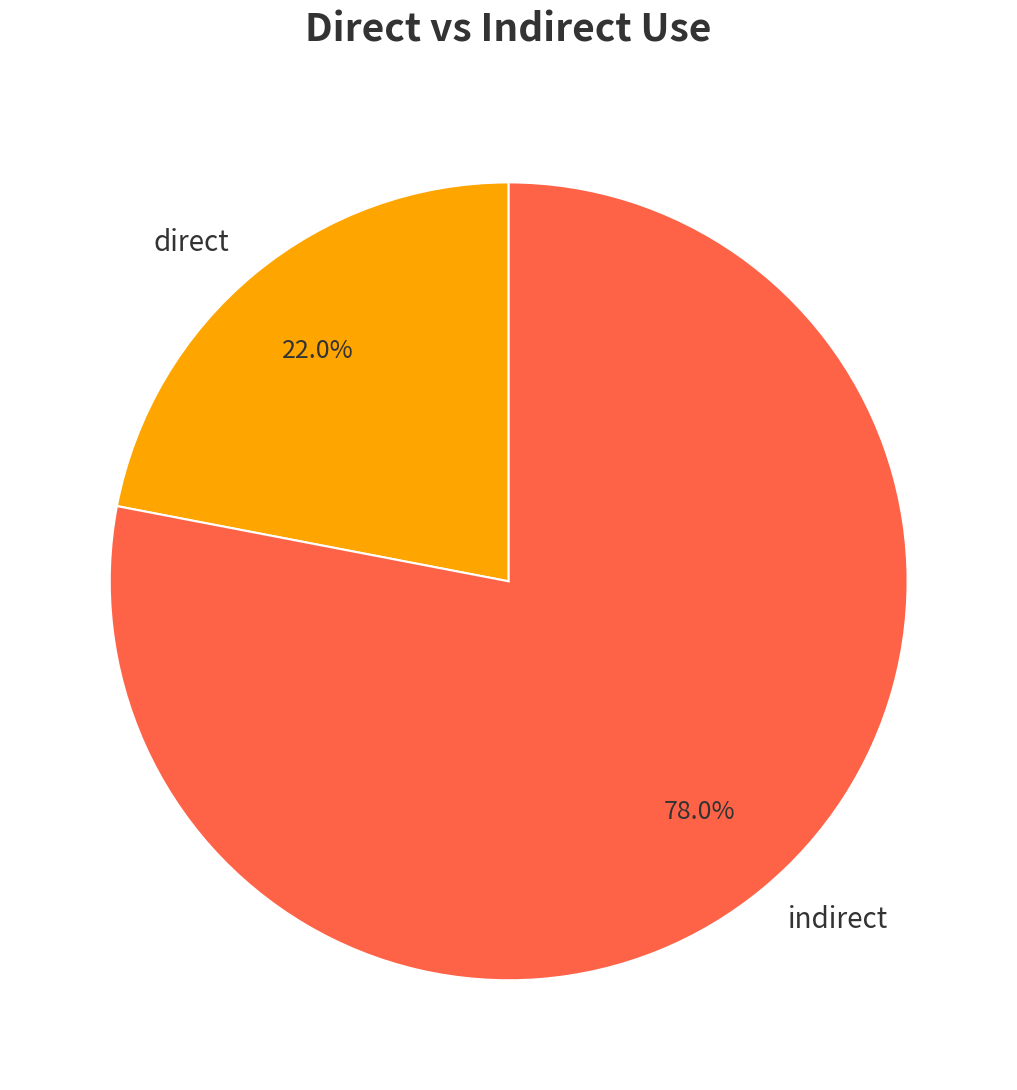

Which slice is the largest?

indirect